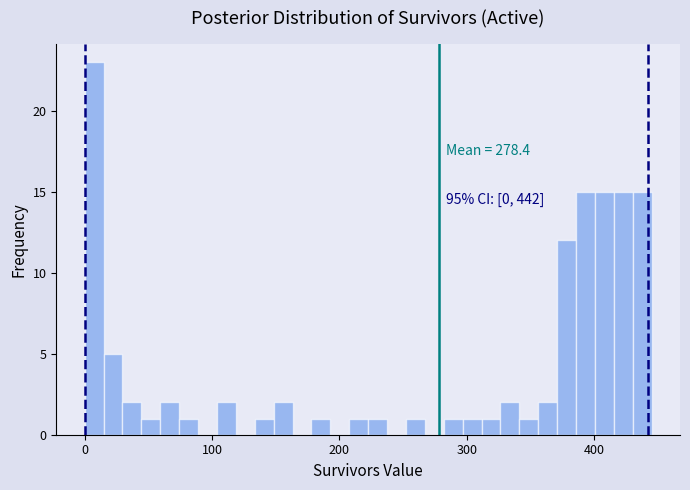

Around what value on the x-axis is the tallest bar? Give the approximate position of its centre, as read against the axis.

10